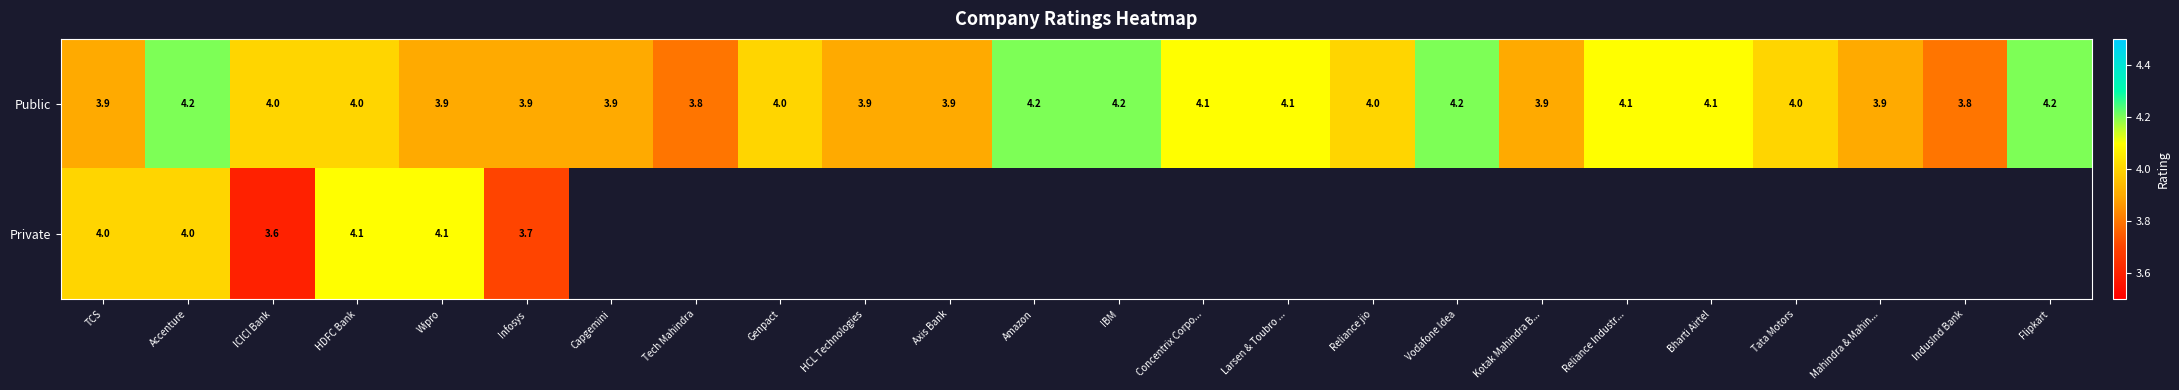

Which has a higher value, Vodafone Idea or Reliance Industr...?

Vodafone Idea